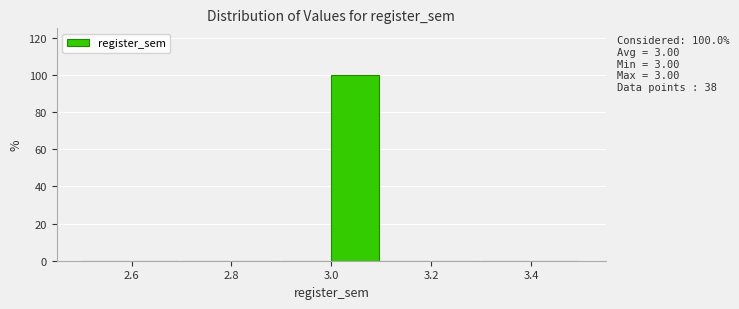

Which range on the x-axis has the tallest bar?

3.0 to 3.1